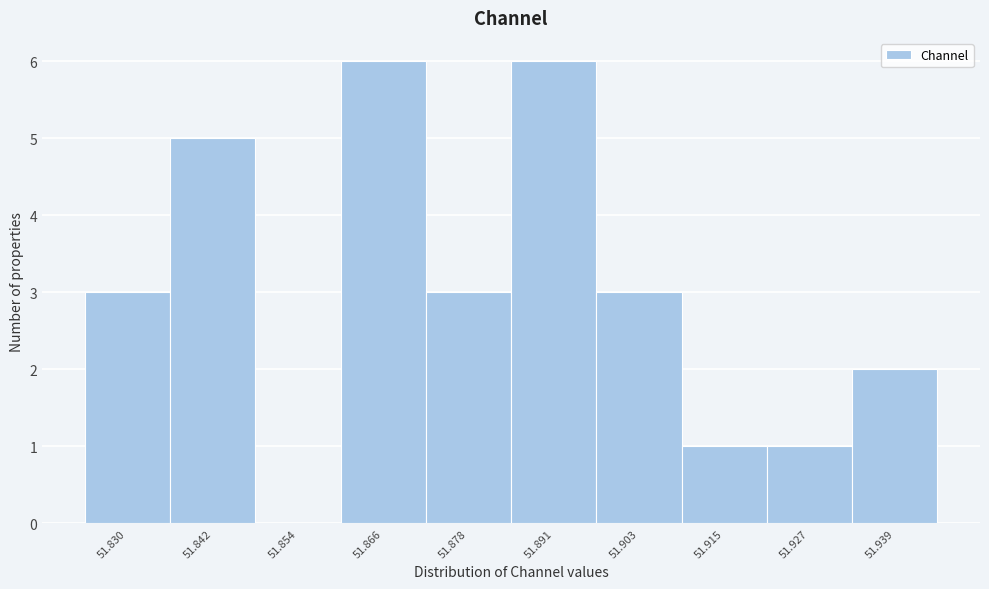

Reading right to left, list all the values displayed in this chart.

51.939=2	51.927=1	51.915=1	51.903=3	51.891=6	51.878=3	51.866=6	51.854=0	51.842=5	51.830=3